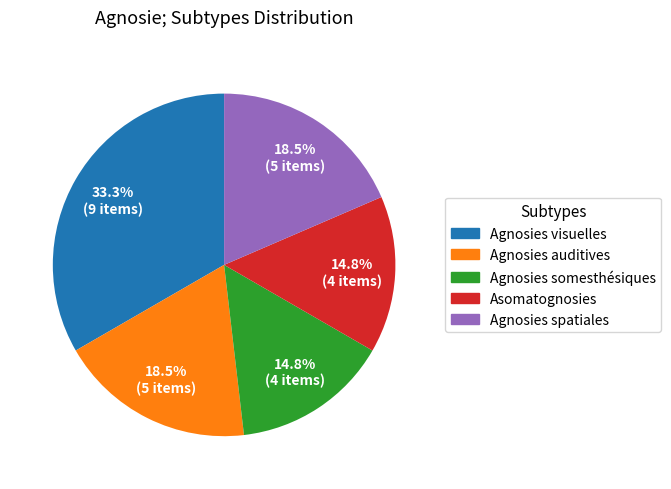

Which has a higher value, Agnosies spatiales or Agnosies visuelles?

Agnosies visuelles